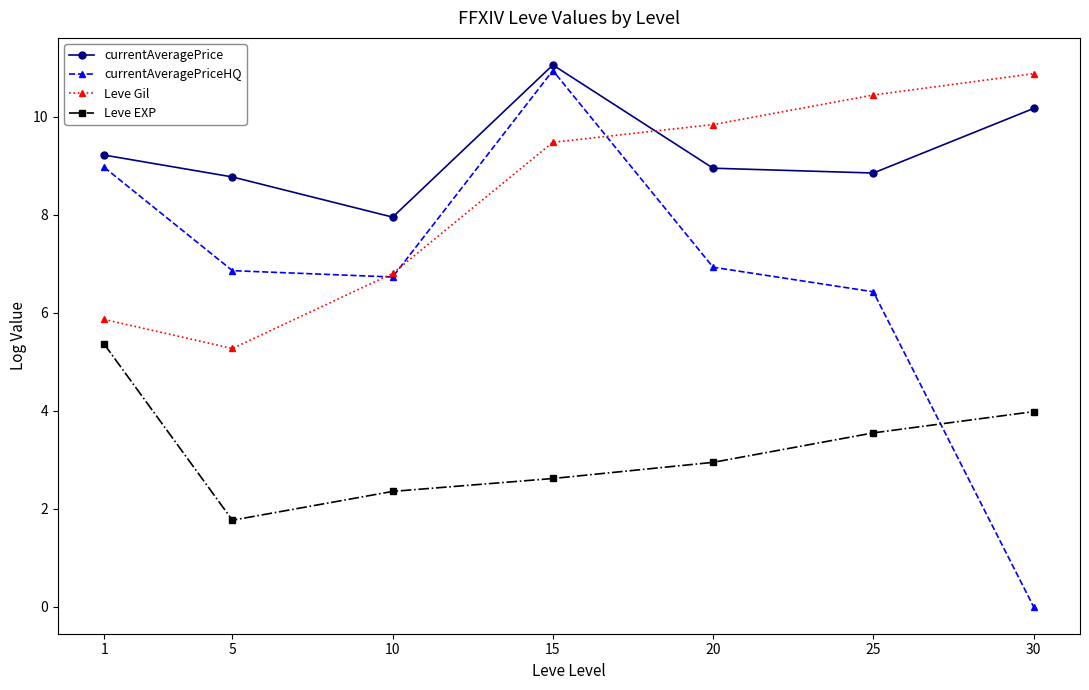

At which category is the sum across all series the highest?

15